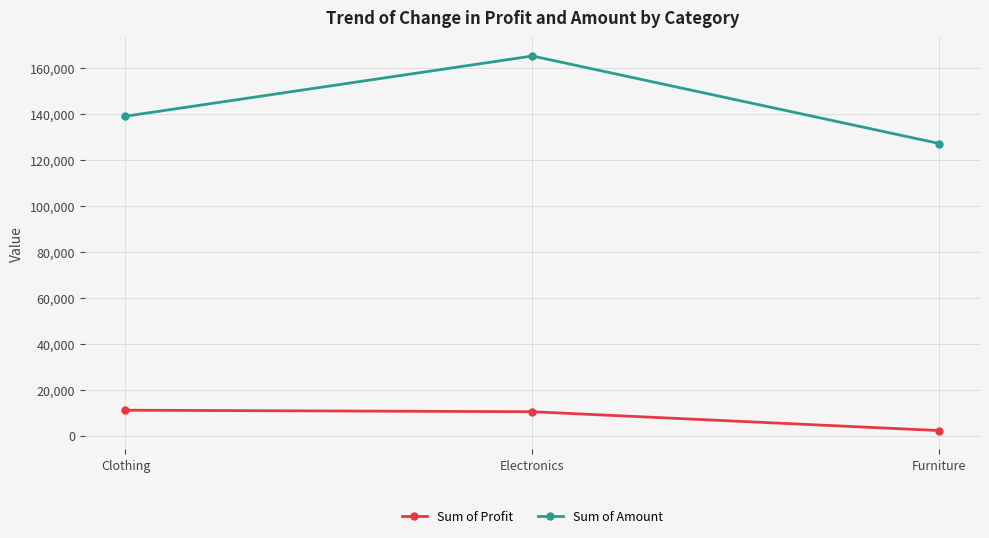

Is the value of Sum of Amount at Electronics greater than the value of Sum of Profit at Clothing?

Yes